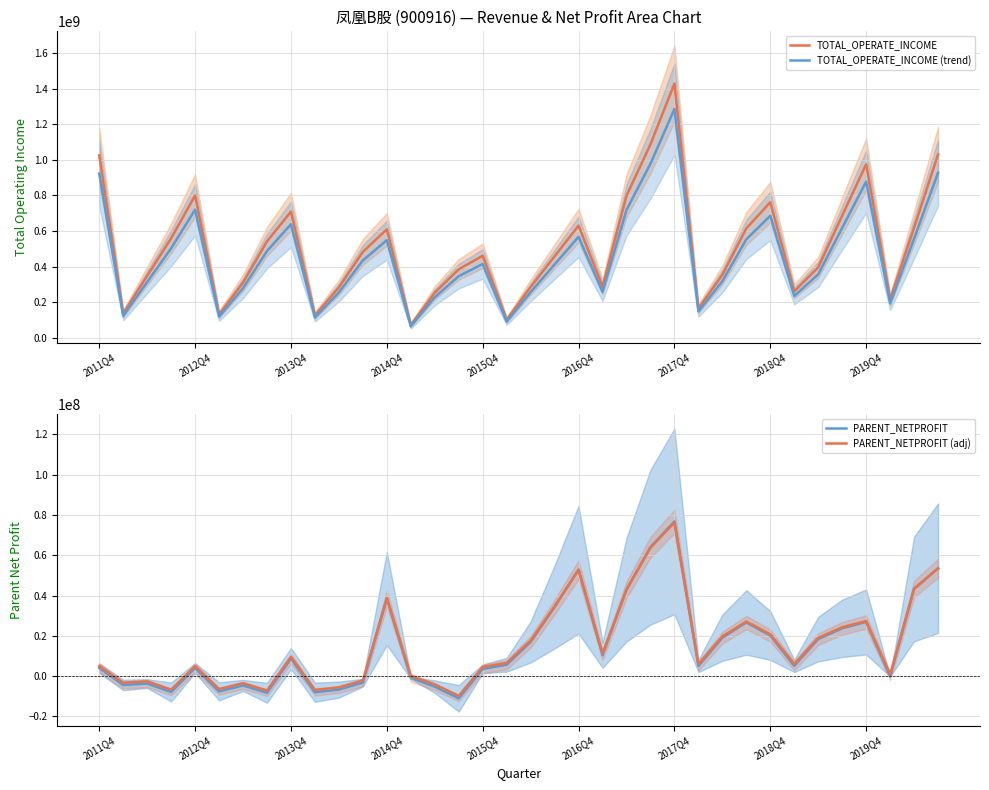

True or false: TOTAL_OPERATE_INCOME and TOTAL_OPERATE_INCOME (trend) intersect in this chart.

False